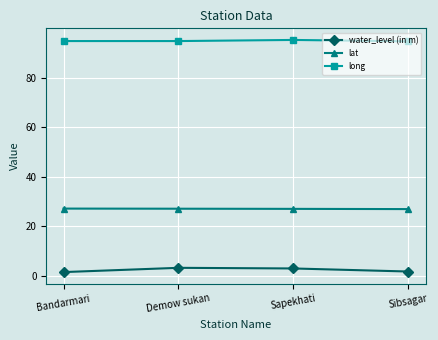

What is the label of the 1st point from the left?

Bandarmari